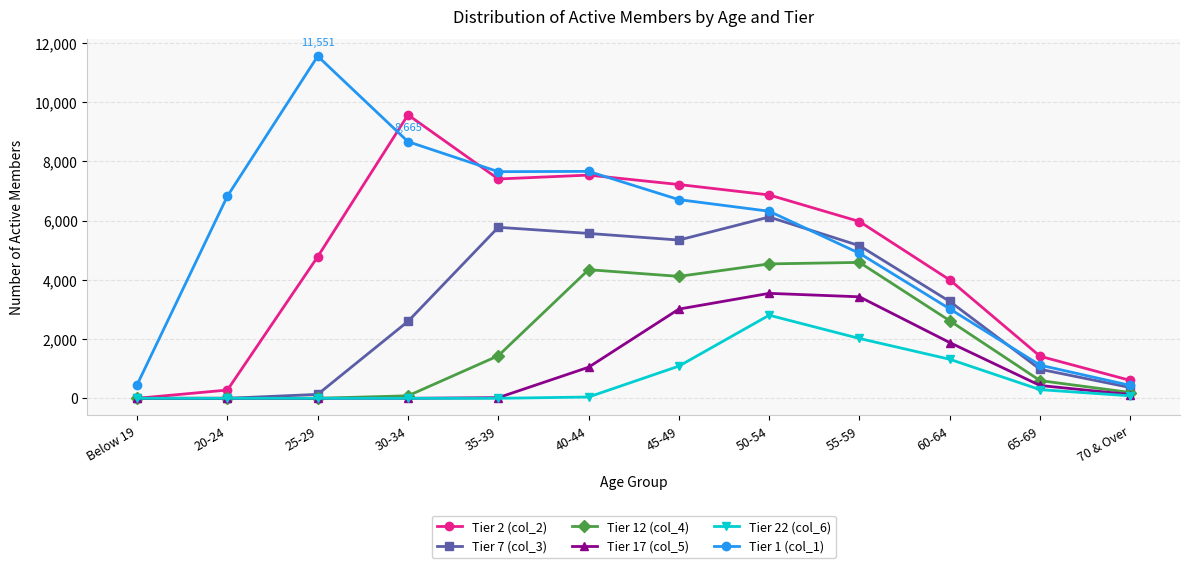

What is the average value of the Tier 2 (col_2) series?

4637